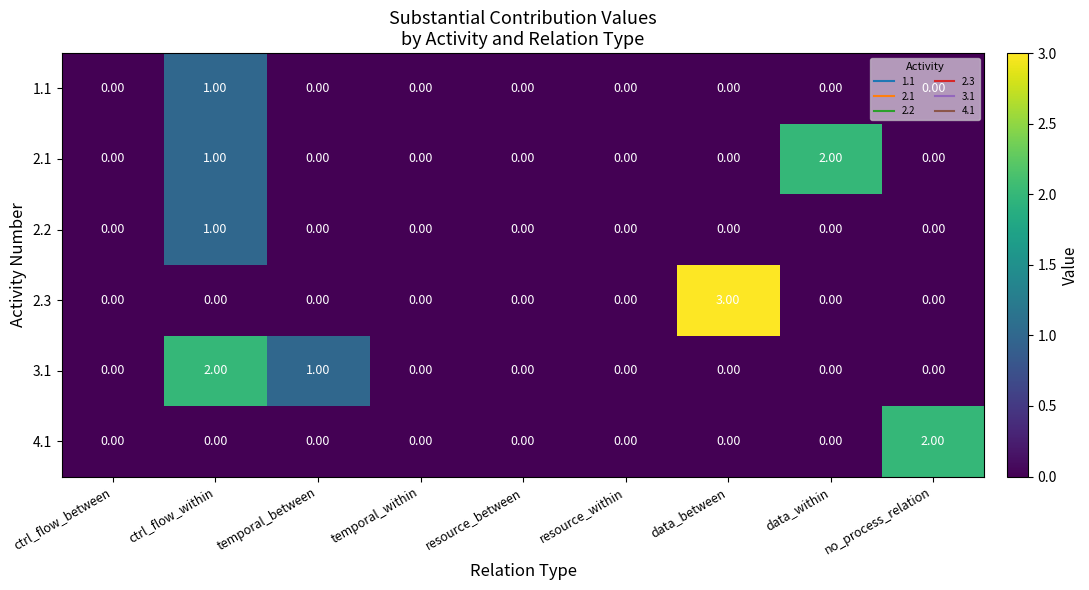

How many positive values does the 1.1 series have?

1